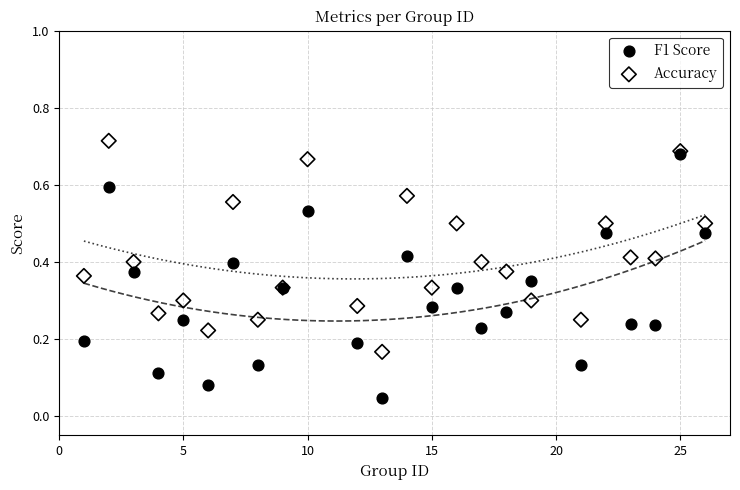

Which series contains the highest Y value?

Accuracy